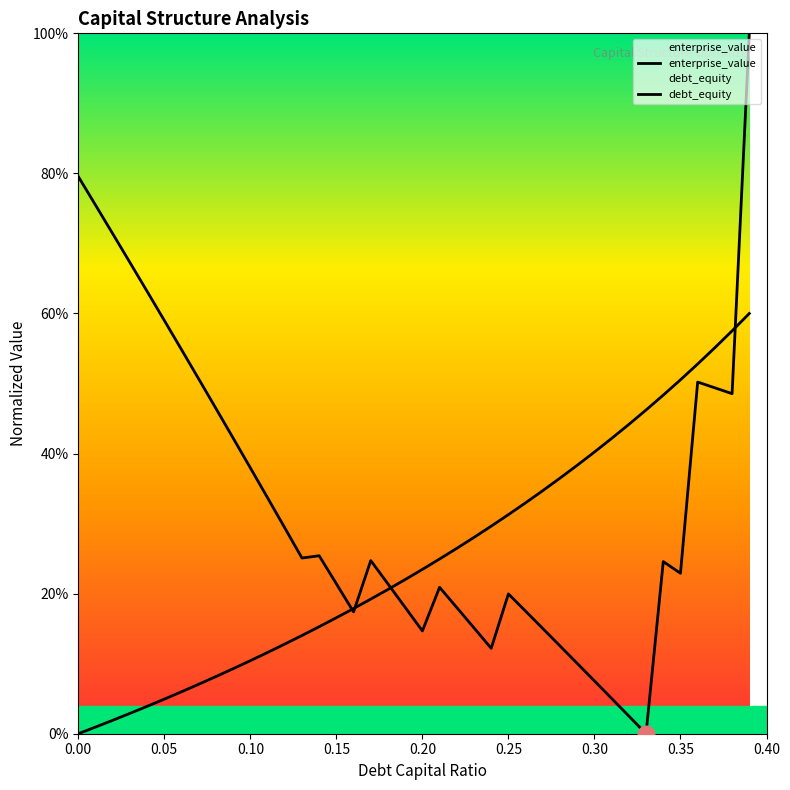

Reading left to right, extract all data points from this chart.

enterprise_value: 0.8	0.8	0.7	0.7	0.6	0.6	0.5	0.5	0.5	0.4	0.4	0.3	0.3	0.3	0.3	0.2	0.2	0.2	0.2	0.2	0.1	0.2	0.2	0.2	0.1	0.2	0.2	0.2	0.1	0.1	0.1	0.1	0.0	0.0	0.2	0.2	0.5	0.5	0.5	1.0
debt_equity: 0.0	0.0	0.0	0.0	0.0	0.0	0.1	0.1	0.1	0.1	0.1	0.1	0.1	0.1	0.2	0.2	0.2	0.2	0.2	0.2	0.2	0.2	0.3	0.3	0.3	0.3	0.3	0.3	0.4	0.4	0.4	0.4	0.4	0.5	0.5	0.5	0.5	0.6	0.6	0.6